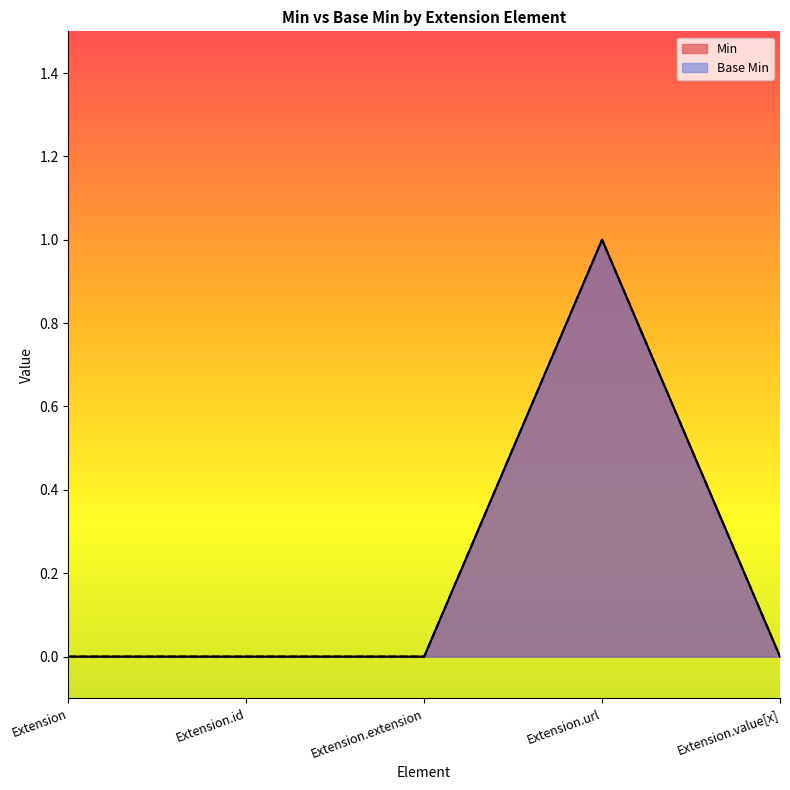

What is the label of the 4th point from the left?

Extension.url